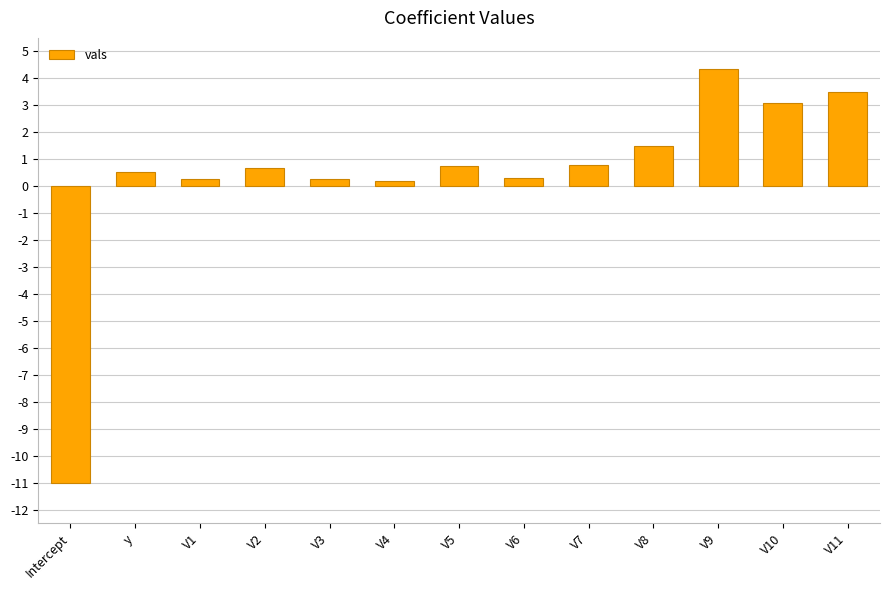

What is the change in value from Intercept to V9?

+15.4